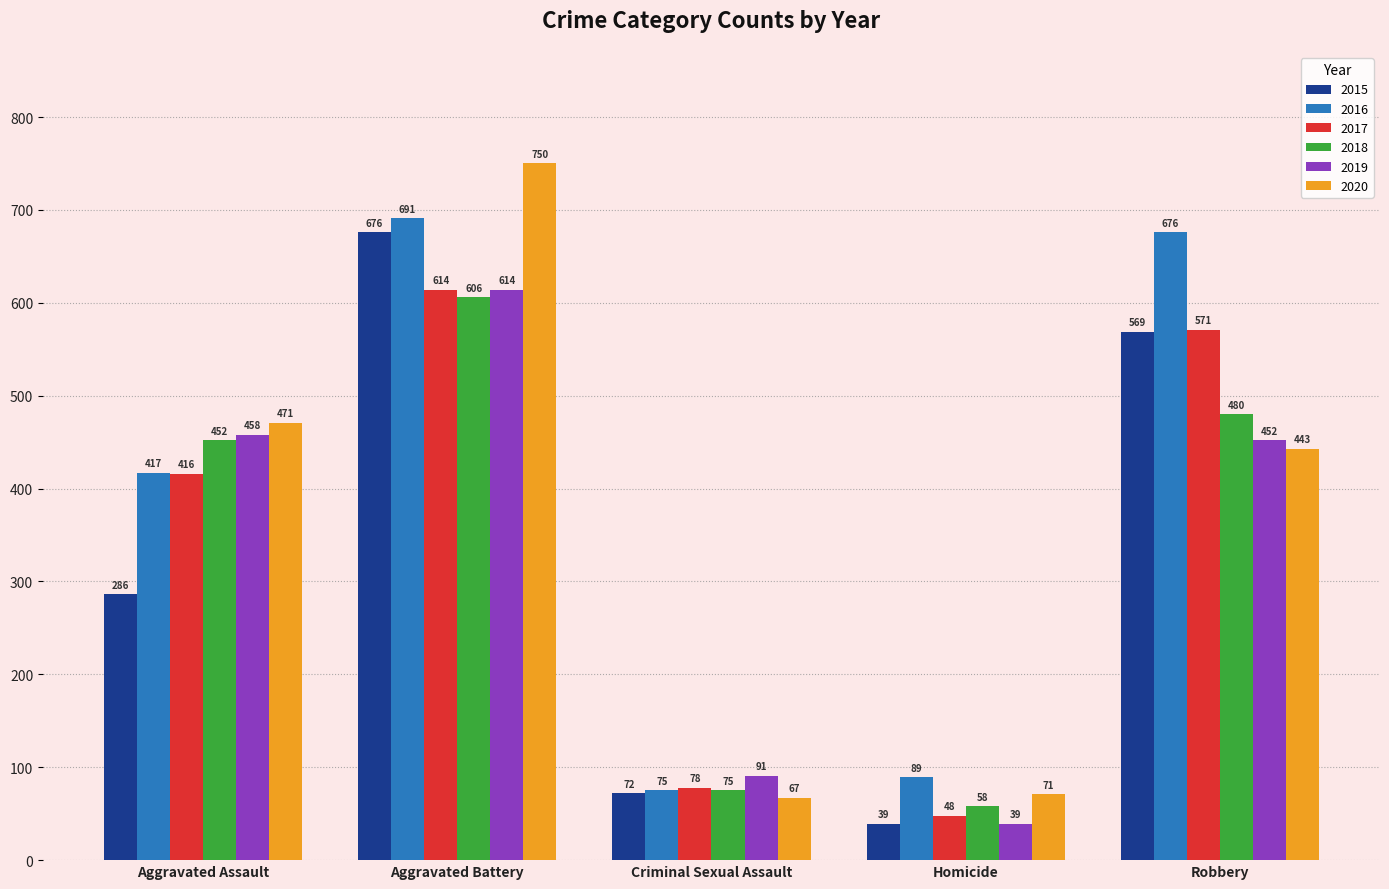

What are all the series names shown in the legend?

2015, 2016, 2017, 2018, 2019, 2020